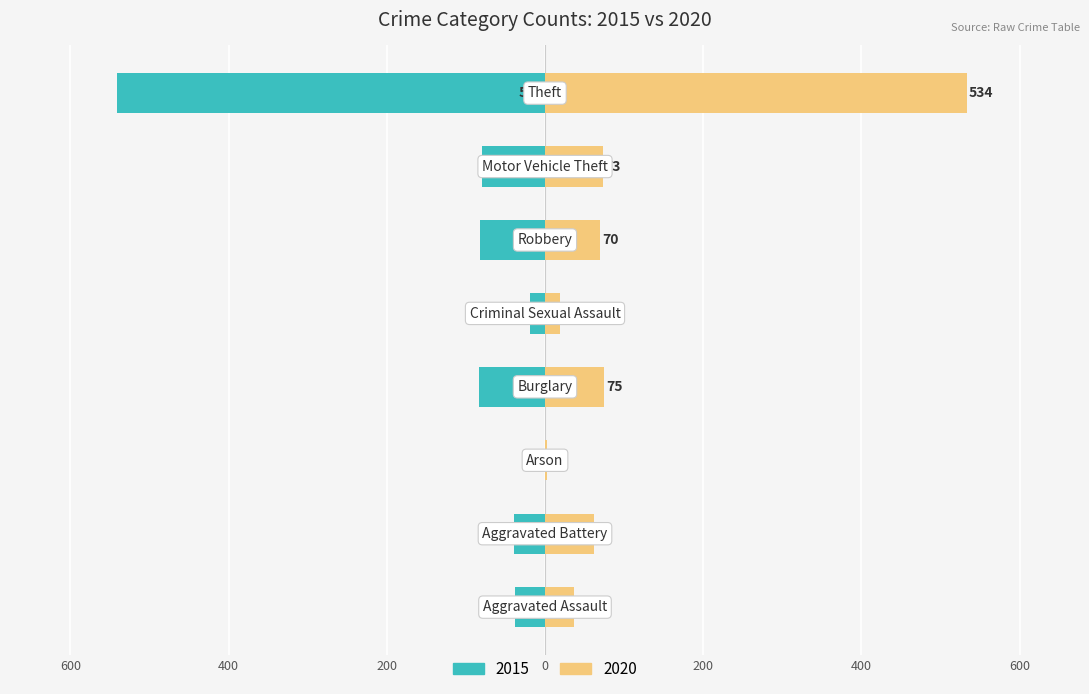

Are the bars grouped side by side (vs. stacked)?

Yes